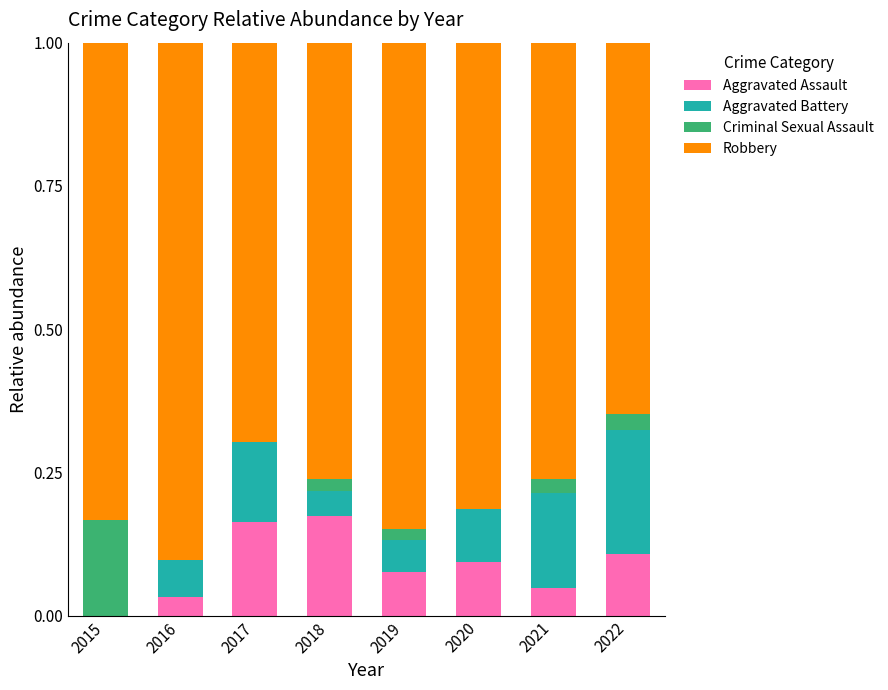

What is the total value across all series at 2022?

1.0